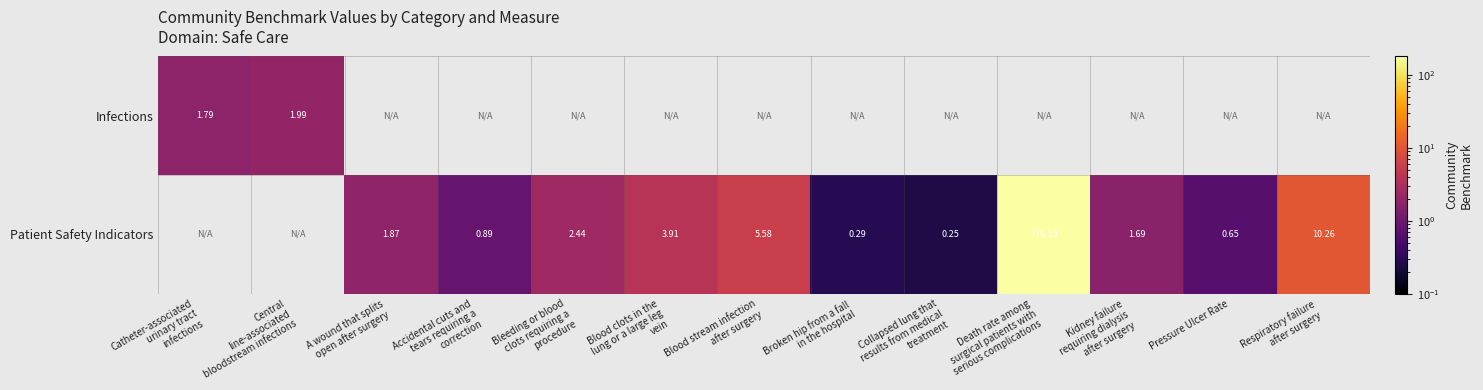

The value of Infections at Death rate among surgical patients with serious complications is -1.0. True or false?

False